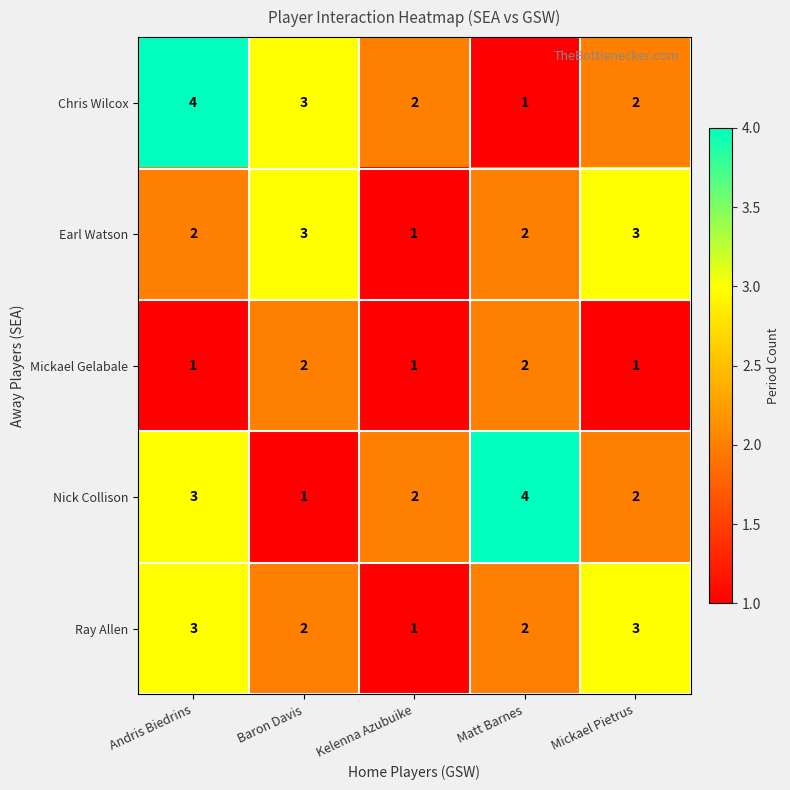

How many Chris Wilcox values are between 2 and 3?

3